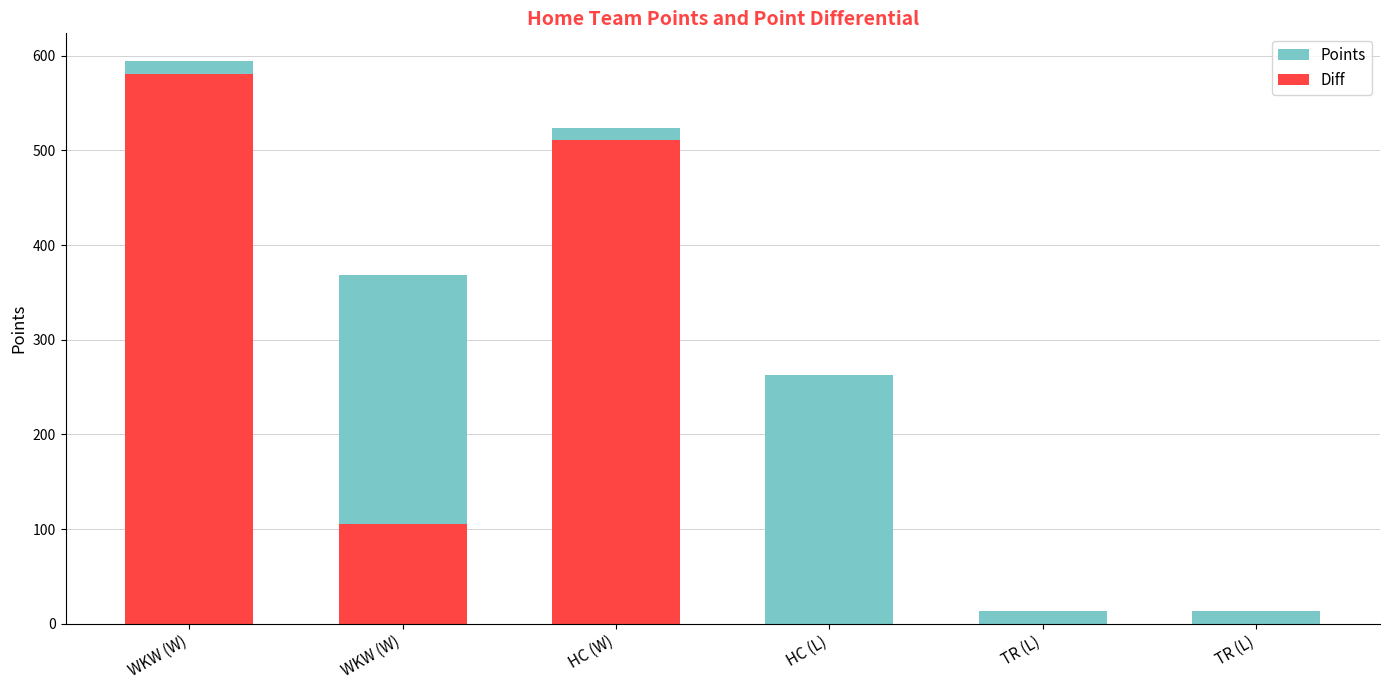

At which label does Diff reach its peak?

WKW (W)